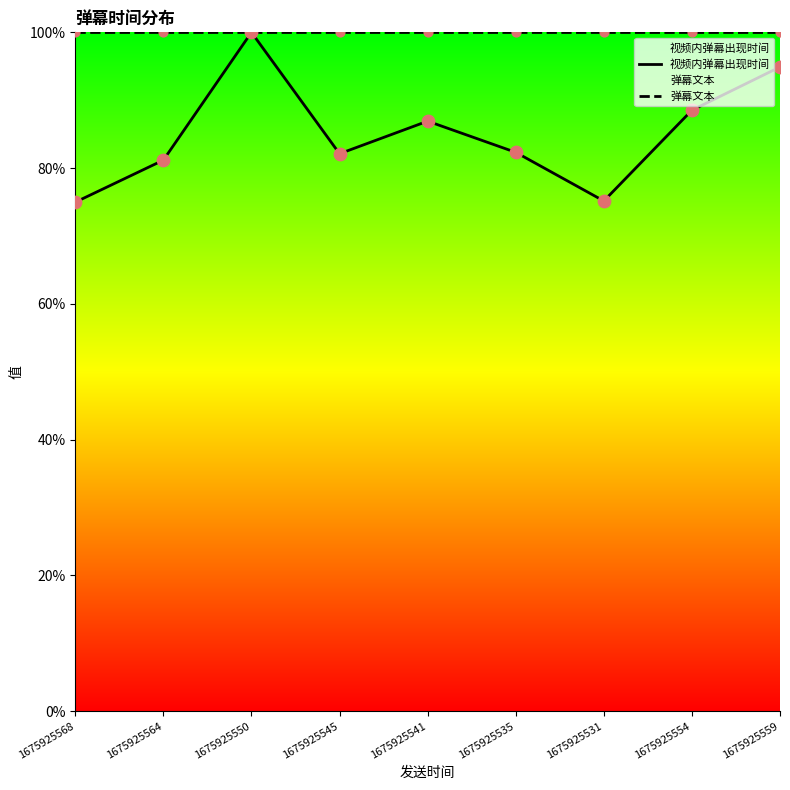

Which series has the widest spread of Y values?

视频内弹幕出现时间